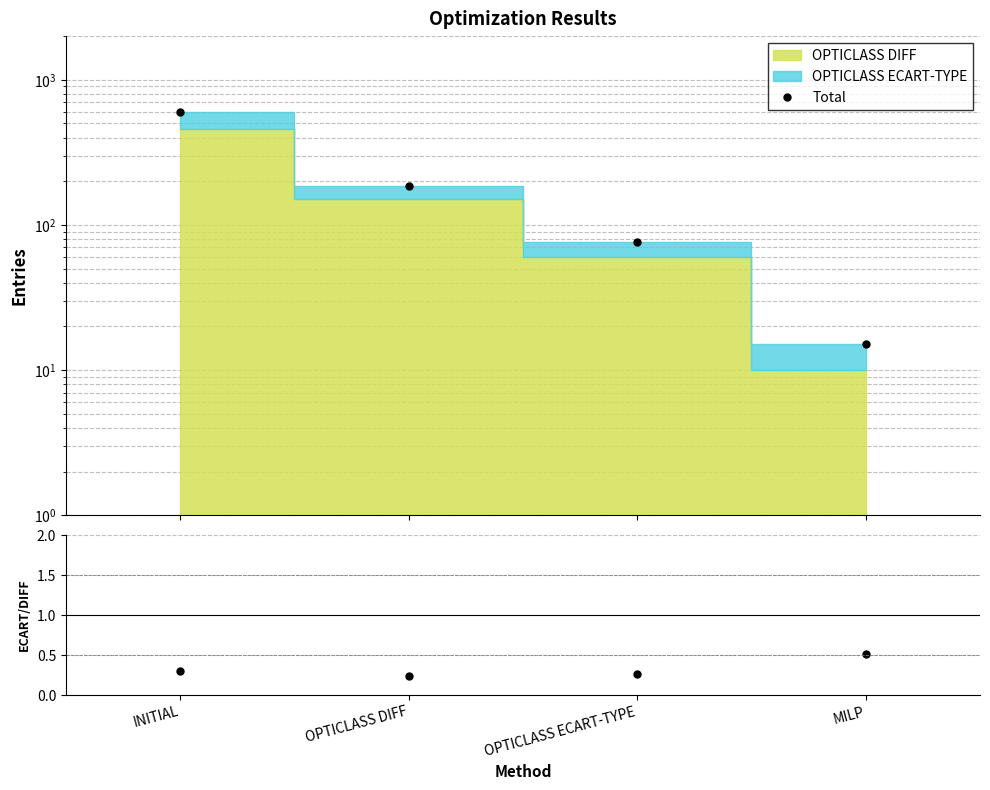

List the labels in order of ECART-TYPE / DIFF value, smallest first.

OPTICLASS DIFF, OPTICLASS ECART-TYPE, INITIAL, MILP